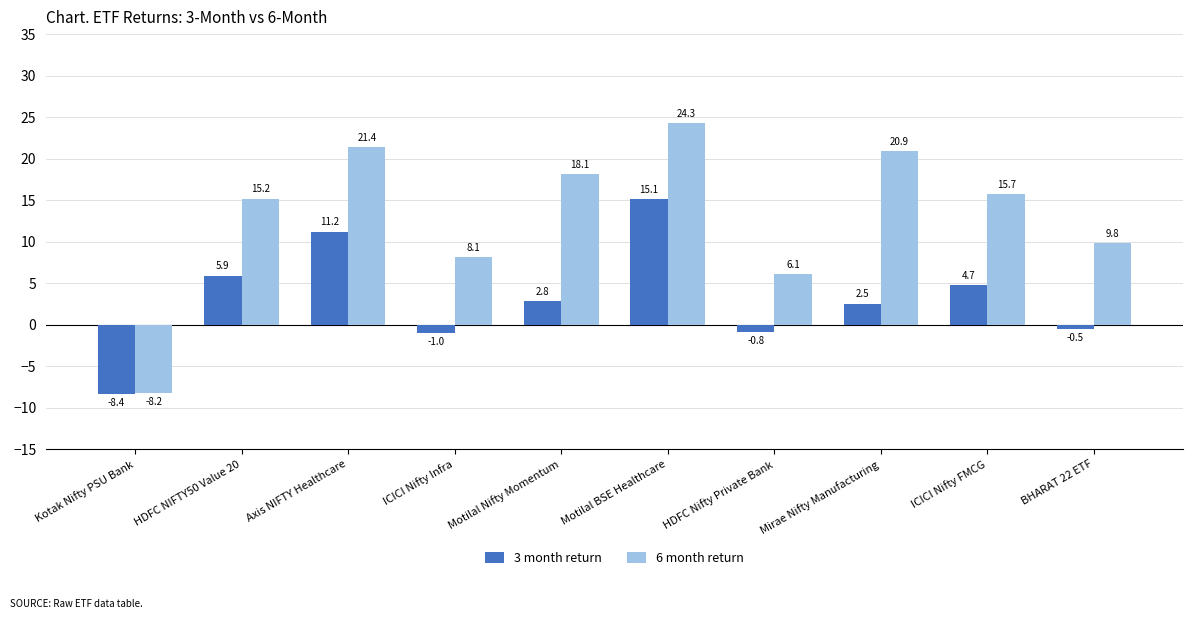

What value does the 3 month return series have at Motilal BSE Healthcare?

15.1